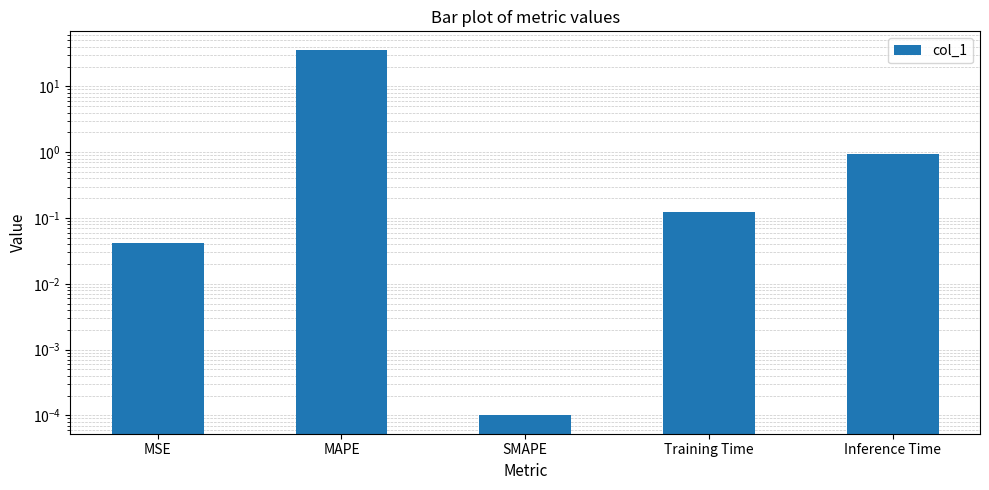

Which has a higher value, Inference Time or MSE?

Inference Time